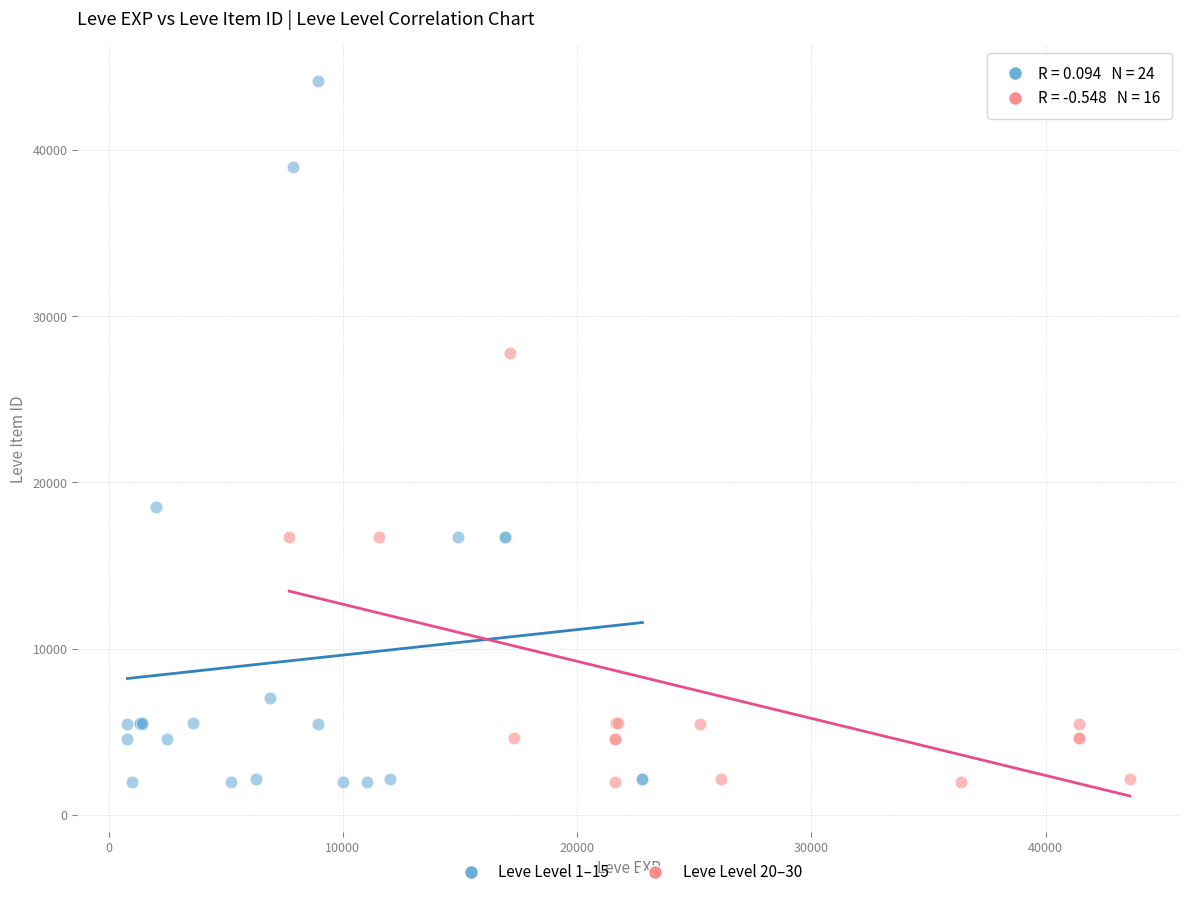

Which series reaches the maximum Y coordinate?

Leve Level 1–15